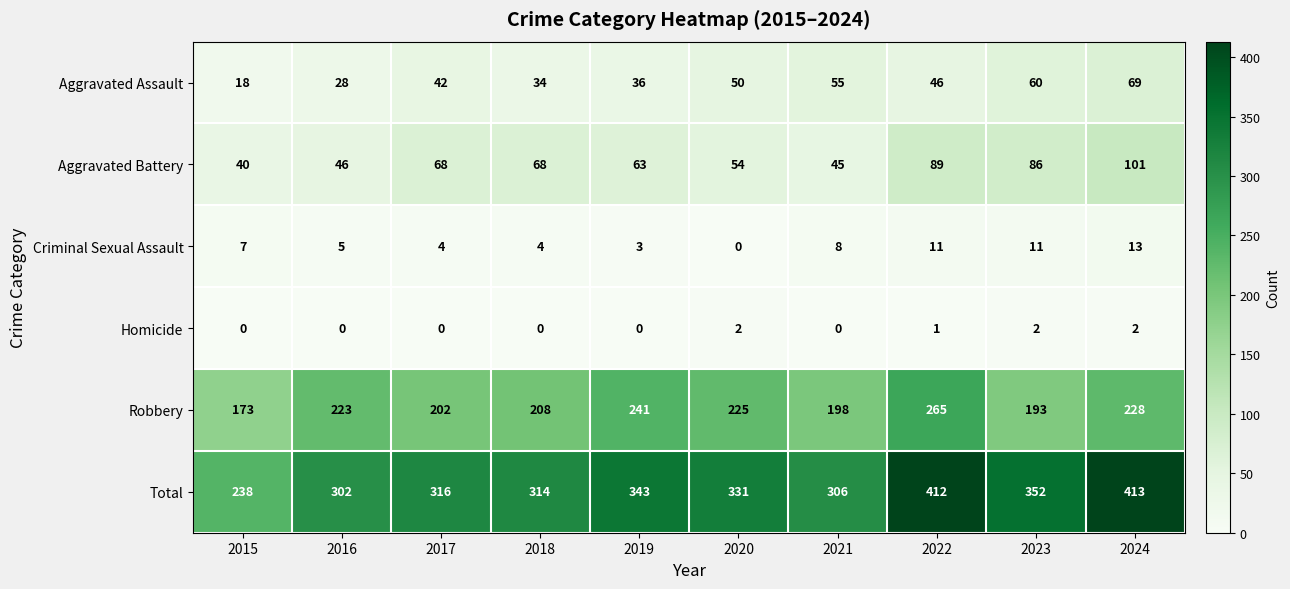

What value does the Total series have at 2024?

413